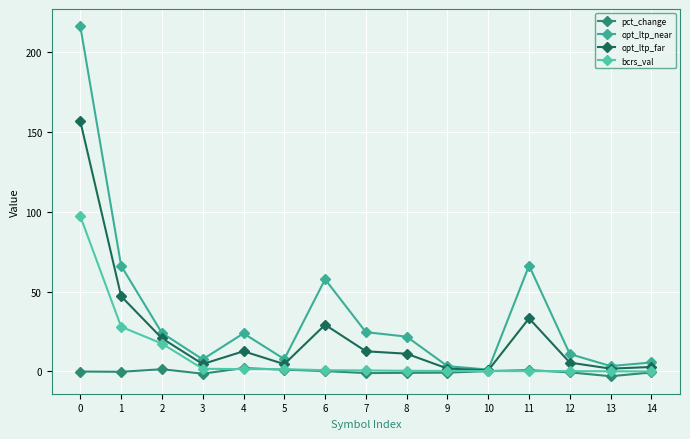

How many series are shown in this chart?

4